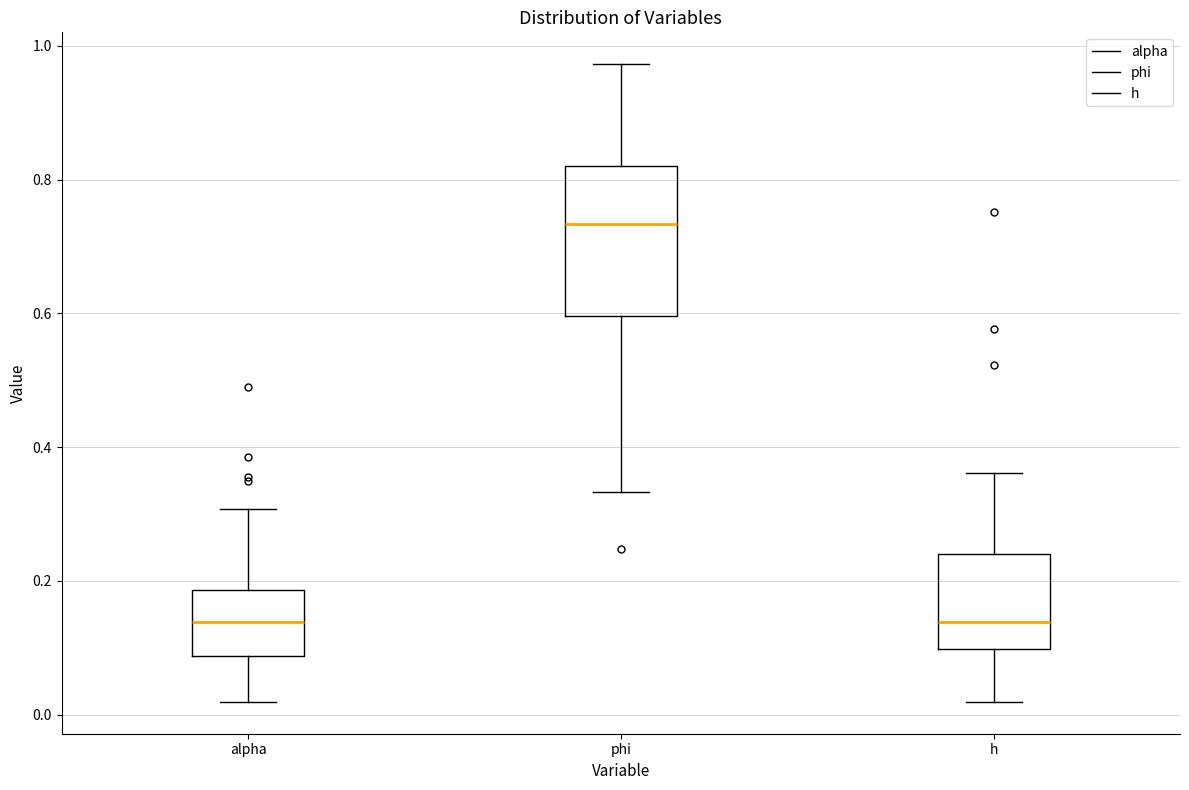

Reading left to right, read every box against the y-axis: the position of its median line, the range the box covers, and the ends of its whiskers. The values are not printed on the chart, so give them approximately, as read against the axis.

alpha: median 0.14, box 0.08 to 0.18, whiskers 0.02 to 0.30
phi: median 0.74, box 0.60 to 0.82, whiskers 0.34 to 0.98
h: median 0.14, box 0.10 to 0.24, whiskers 0.02 to 0.36